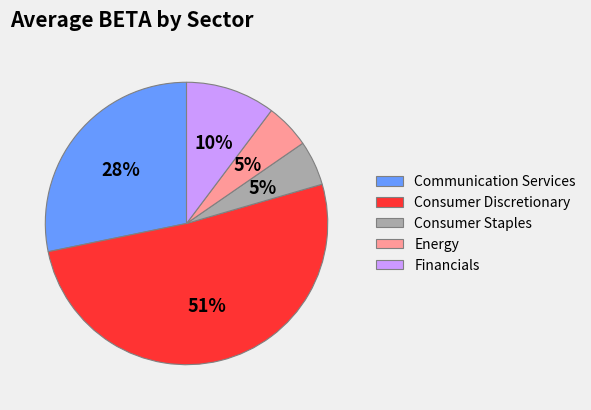

Does any single category account for the majority?

Yes